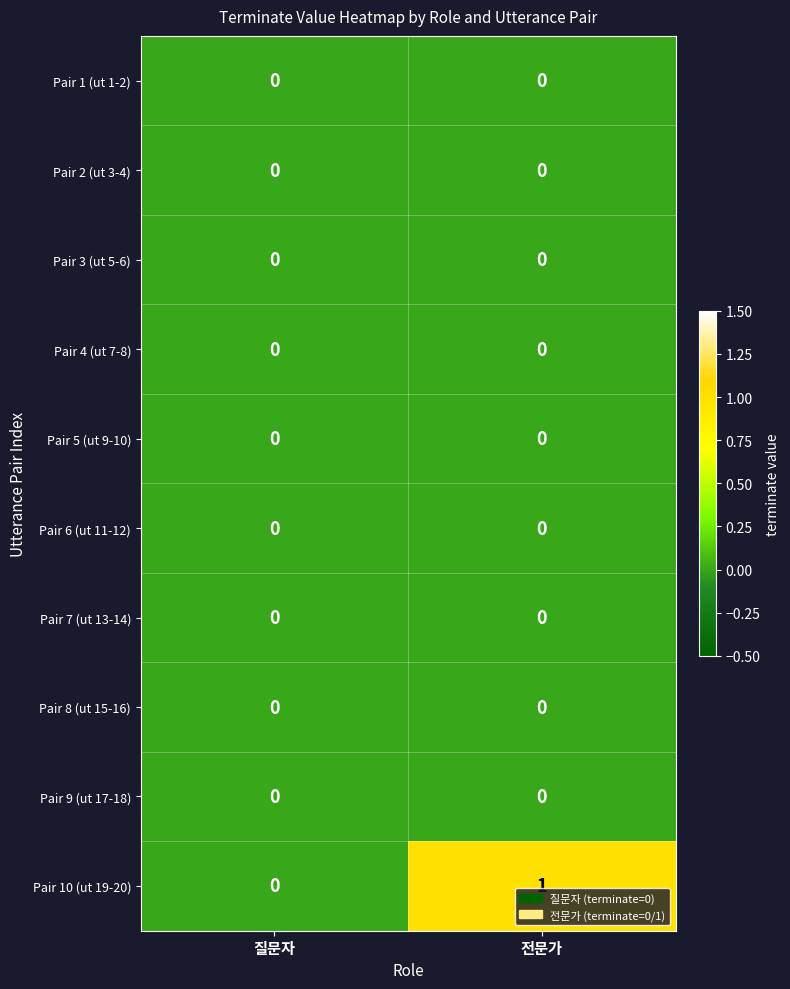

How many distinct data groups are displayed?

10